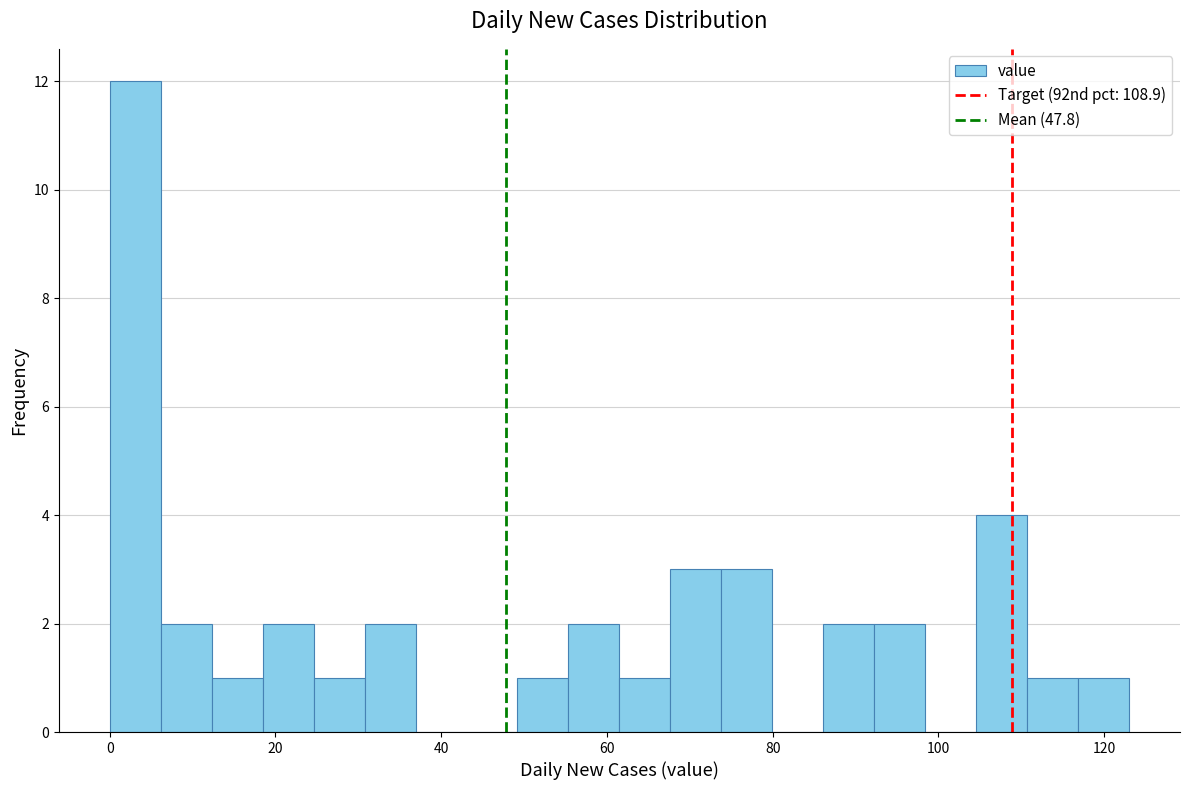

Read against the x-axis, roughly where is the centre of the tallest bar?

4